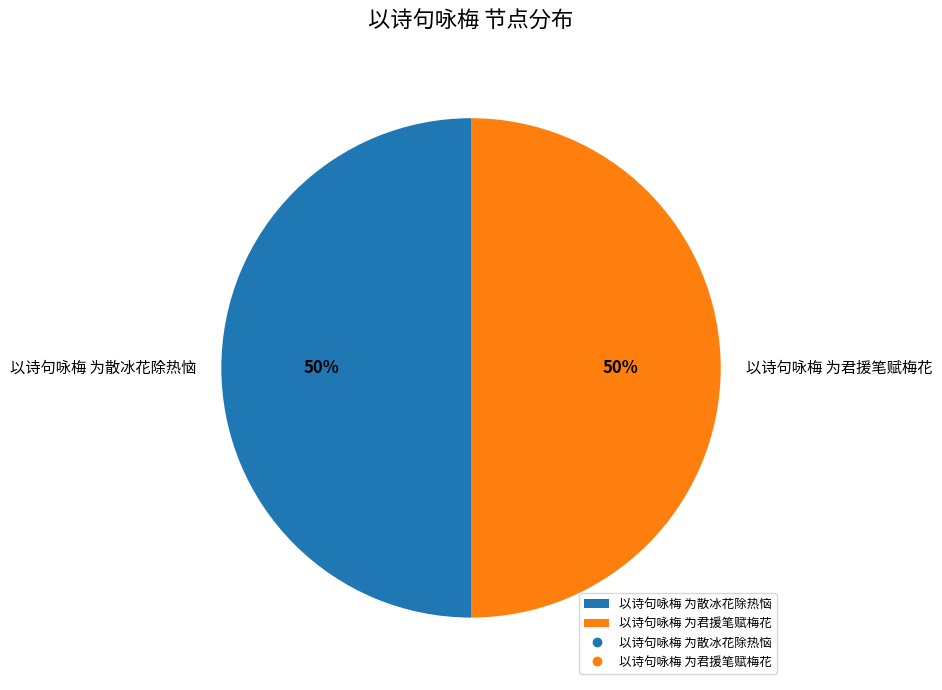

To the nearest percent, what portion does 以诗句咏梅 为君援笔赋梅花 represent?

50%